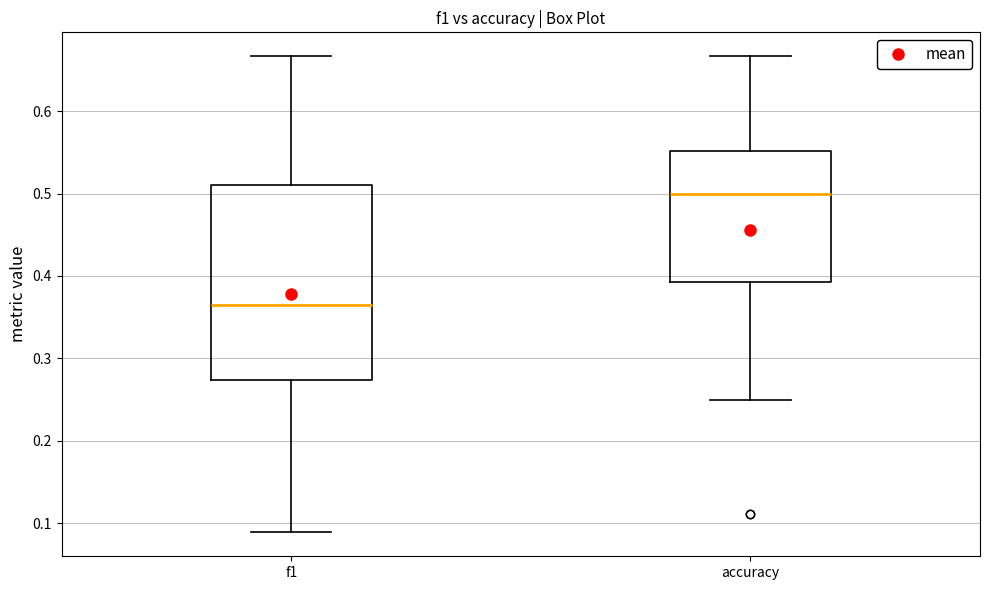

Reading left to right, read every box against the y-axis: the position of its median line, the range the box covers, and the ends of its whiskers. The values are not printed on the chart, so give them approximately, as read against the axis.

f1: median 0.36, box 0.27 to 0.51, whiskers 0.09 to 0.67
accuracy: median 0.50, box 0.39 to 0.55, whiskers 0.25 to 0.67